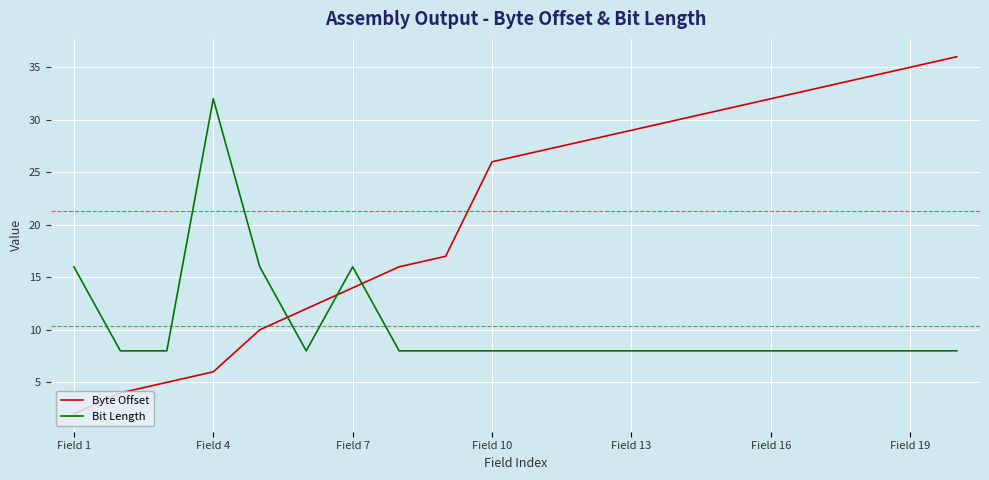

How many lines are shown in the chart?

2